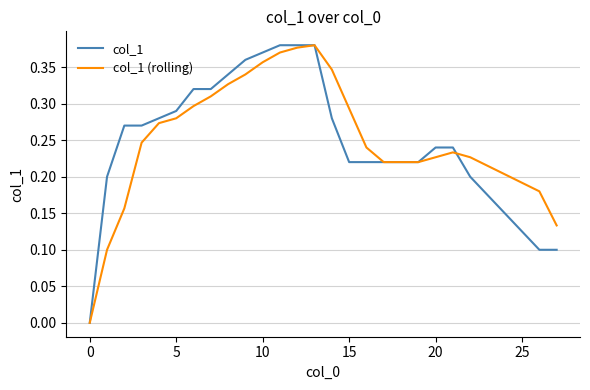

The col_1 (rolling) series shows 0.1 at 20. True or false?

False